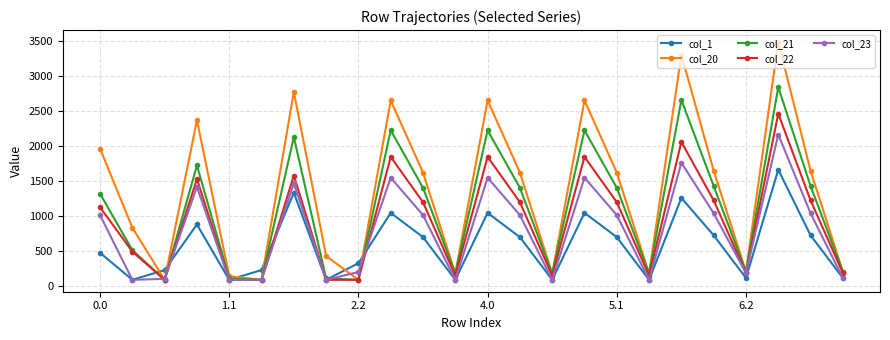

Rank the series by their maximum value, from highest to lowest.

col_20, col_21, col_22, col_23, col_1